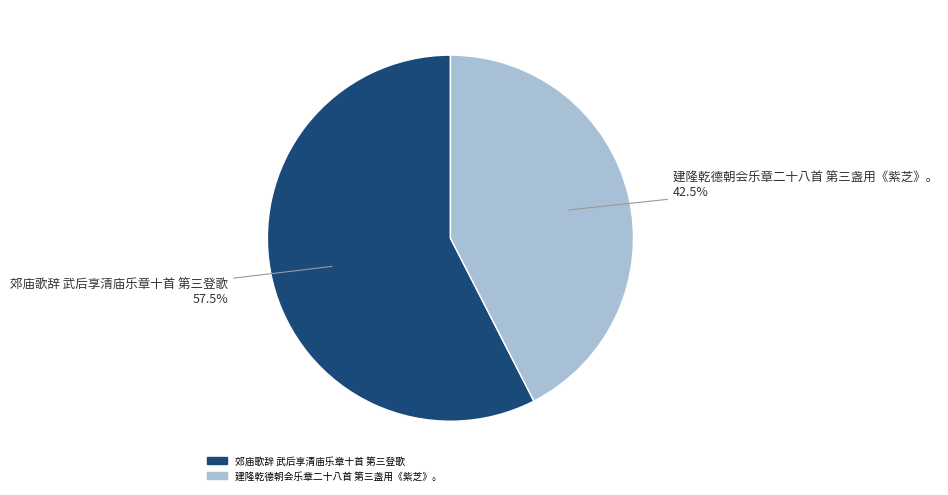

To the nearest percent, what is the combined percentage of 郊庙歌辞 武后享清庙乐章十首 第三登歌 and 建隆乾德朝会乐章二十八首 第三盏用《紫芝》。?

100%